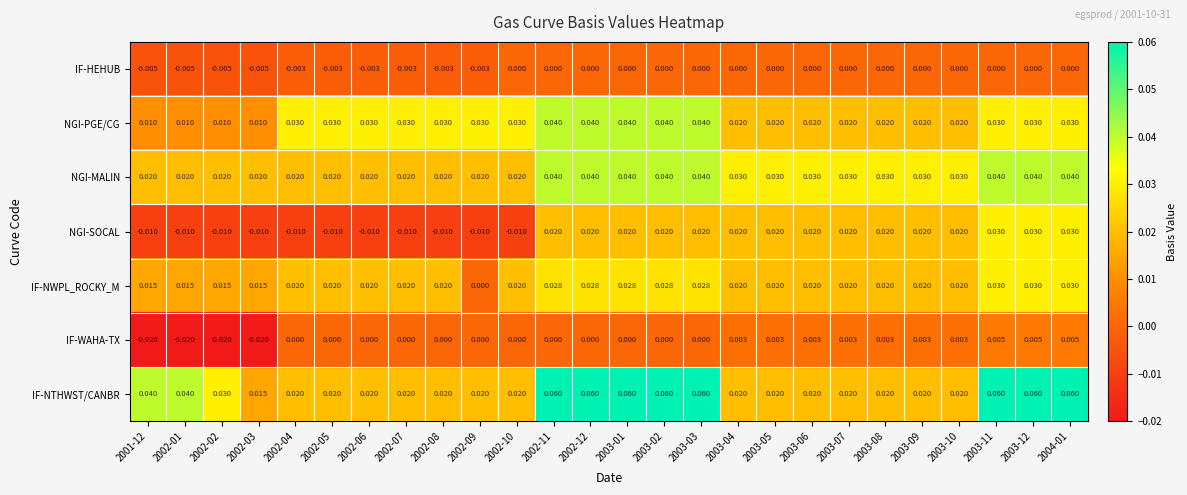

Which series has the largest total across all categories?

IF-NTHWST/CANBR